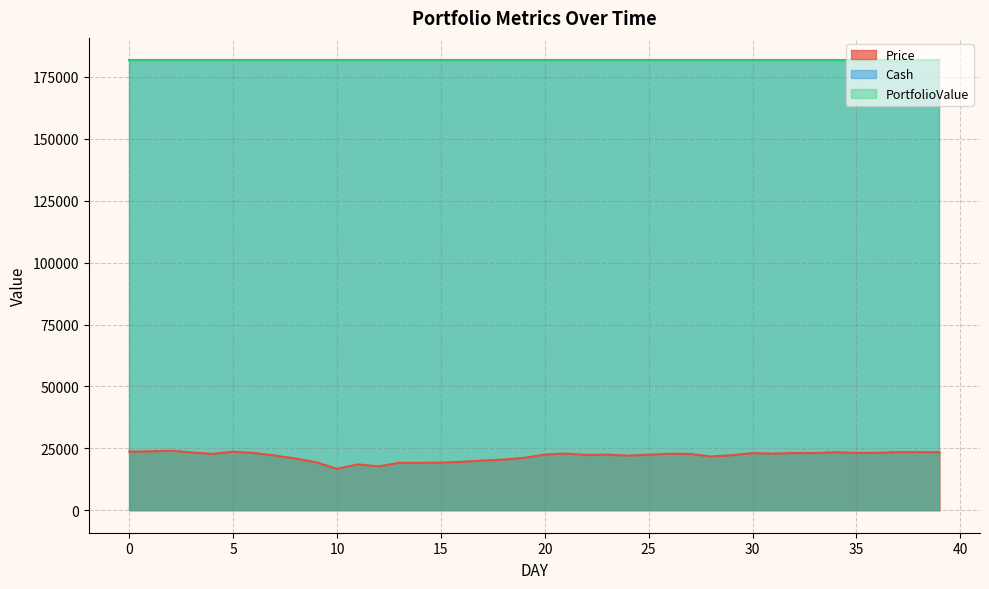

The value of PortfolioValue at 38 is 181682.7. True or false?

True